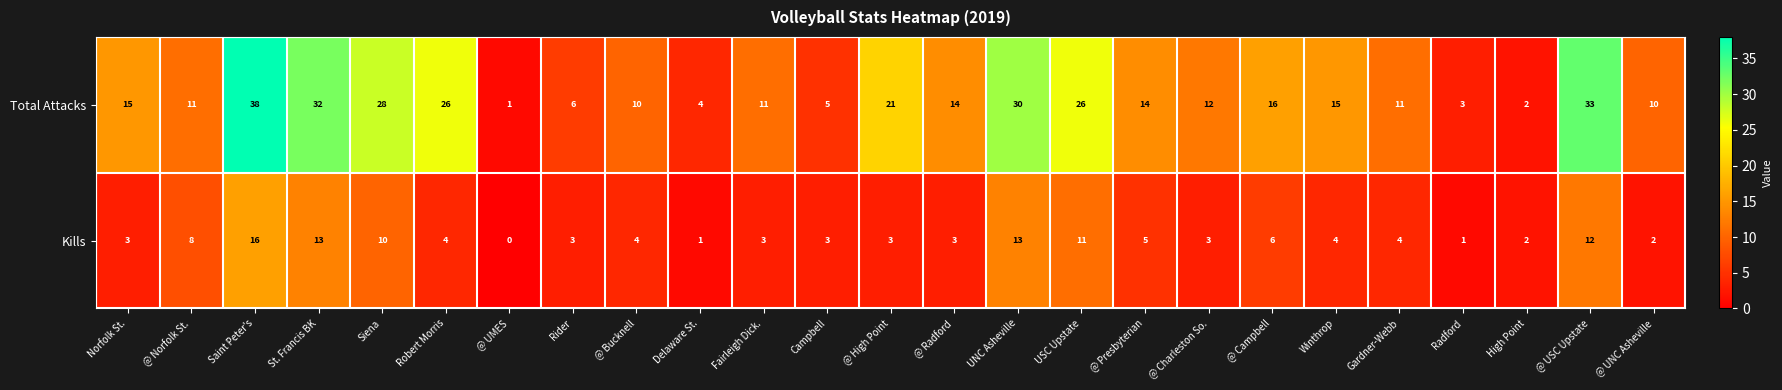

Which series has the largest range (max minus min)?

Total Attacks